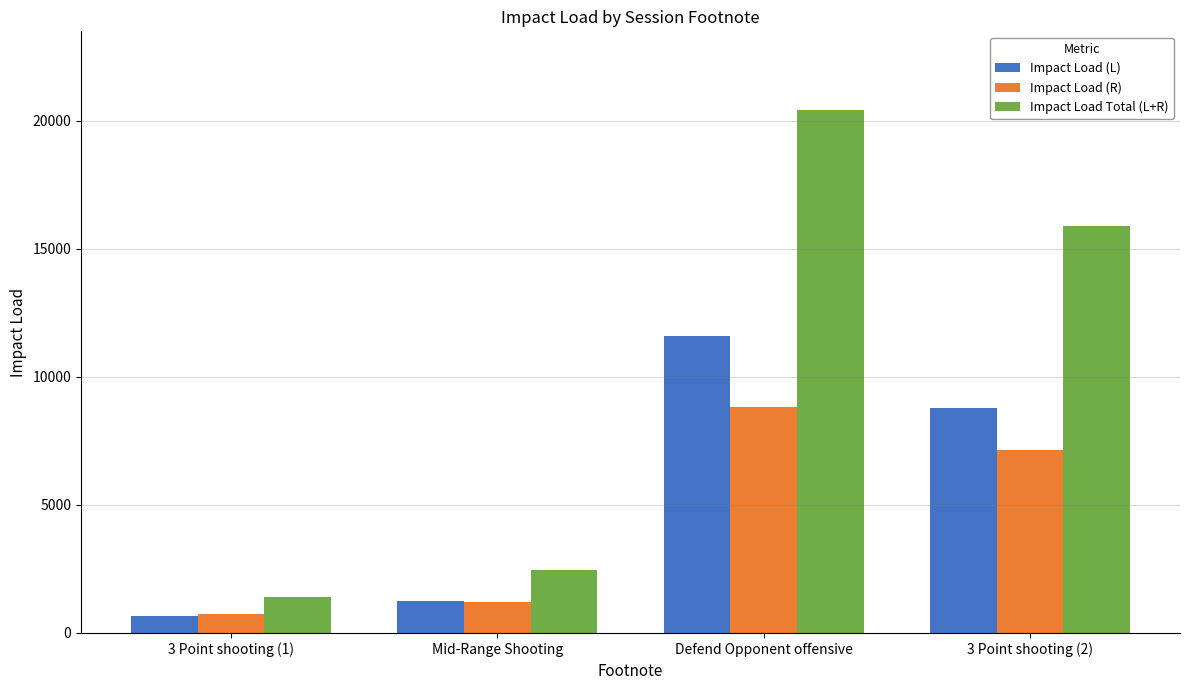

Which series changed the most between Mid-Range Shooting and Defend Opponent offensive?

Impact Load Total (L+R)